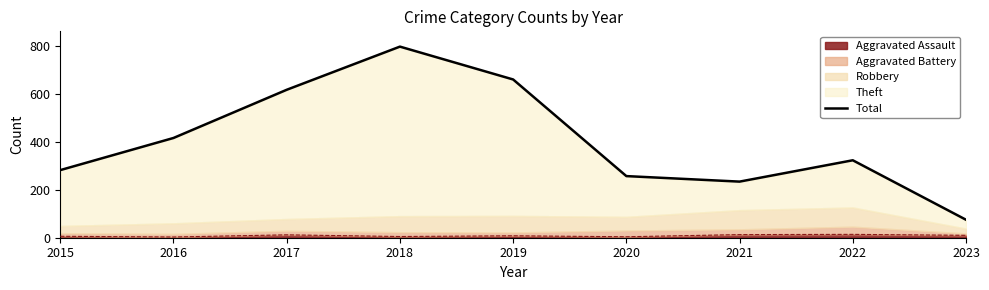

Where is the first local maximum?

2018